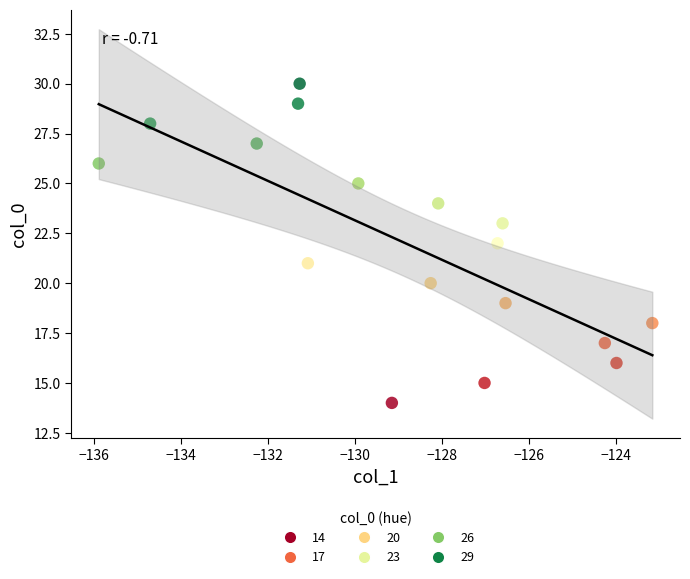

What is the range of Y values (max minus min)?

16